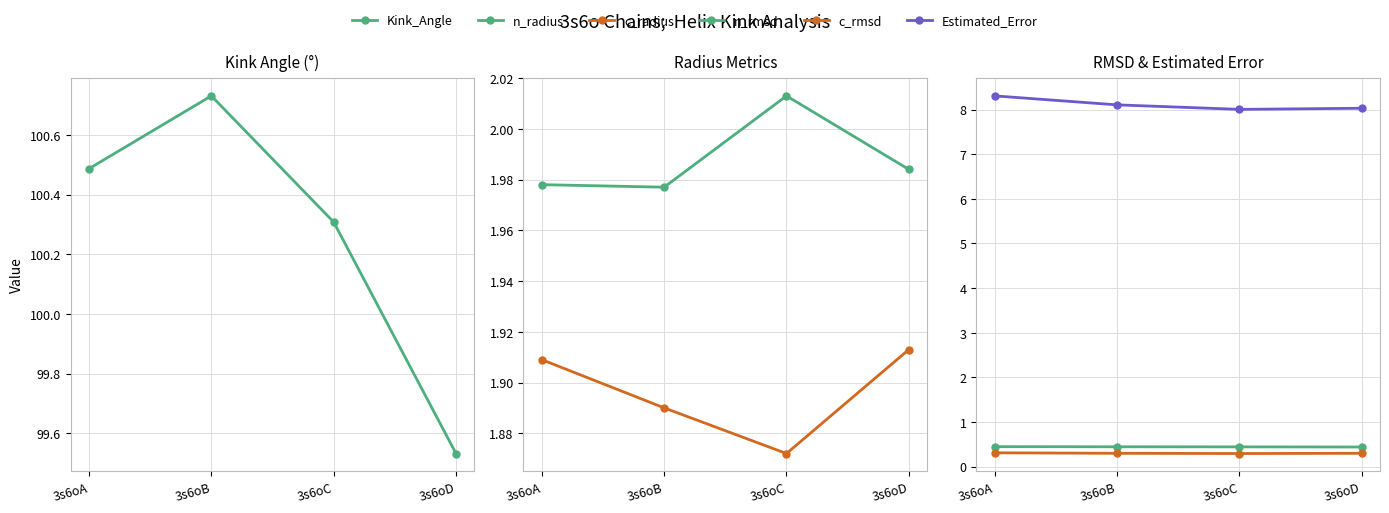

Count the c_rmsd values in the range 0 to 1.

4